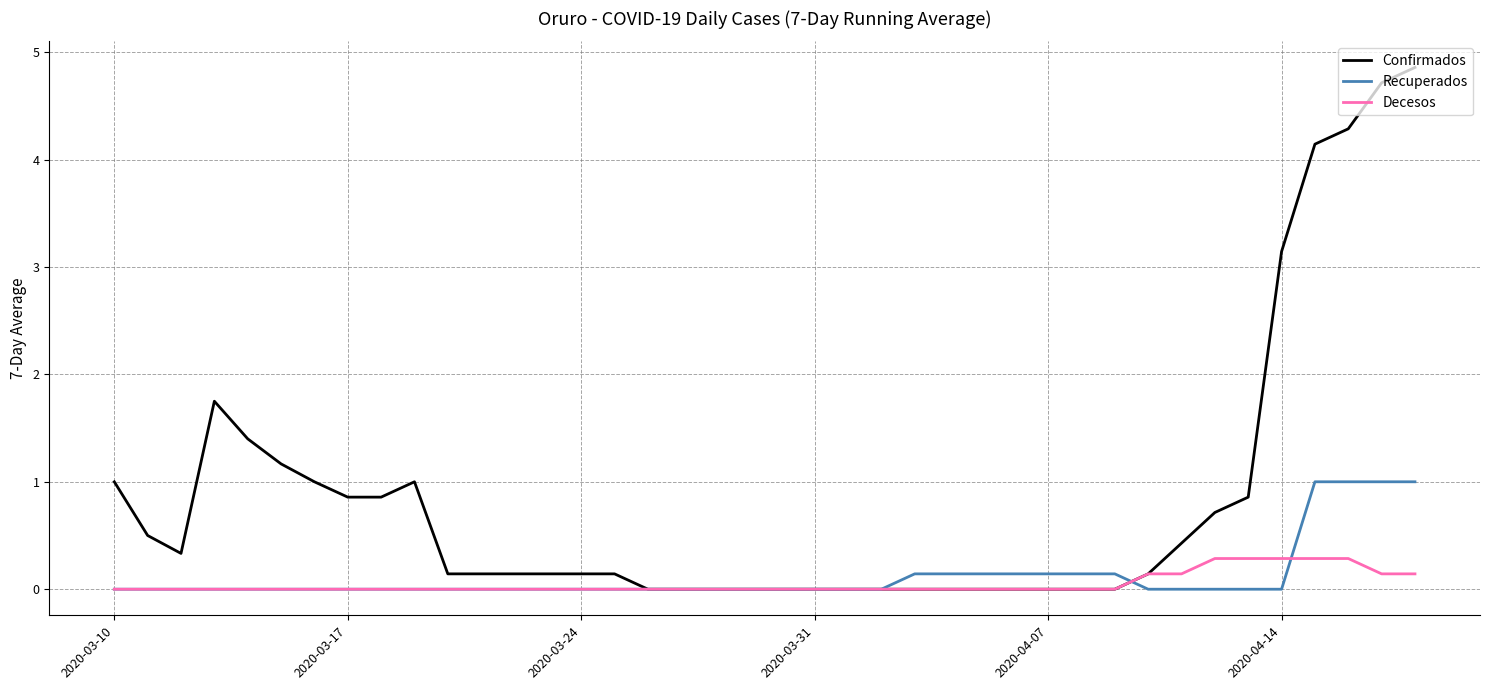

Which series has the largest total across all categories?

Confirmados